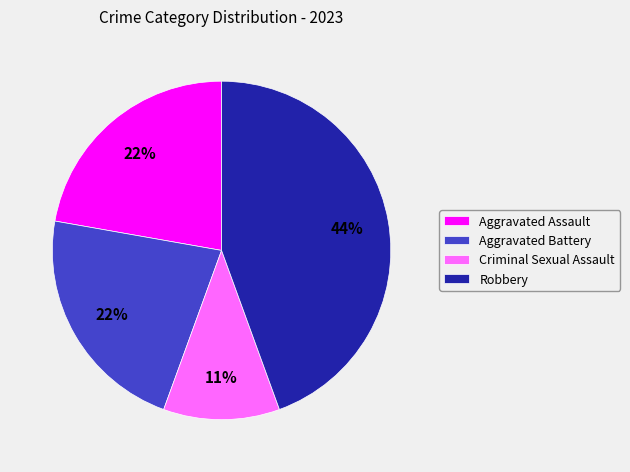

Does Aggravated Assault represent more than half of the total?

No